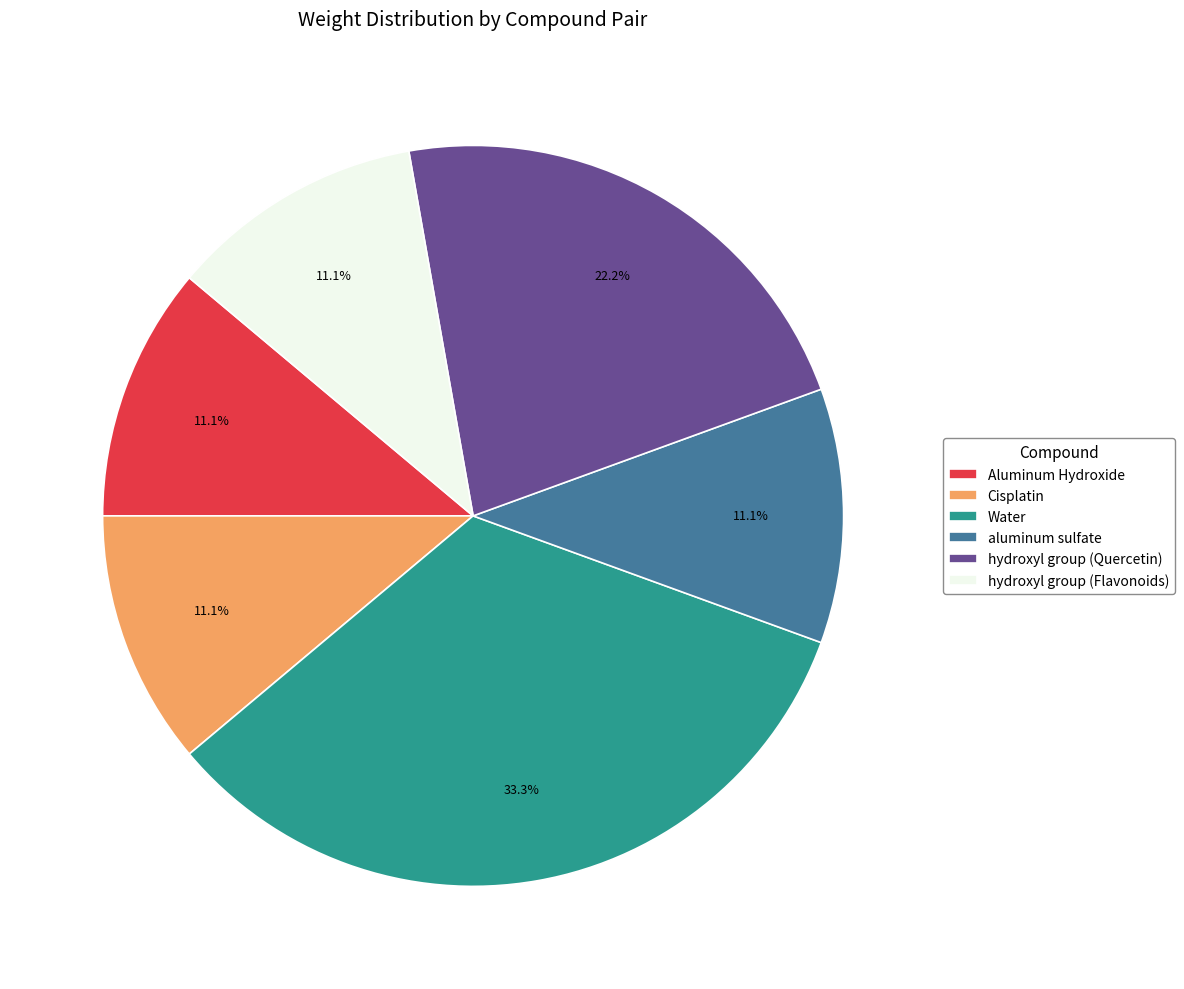

Which category has the biggest portion of the pie?

Water